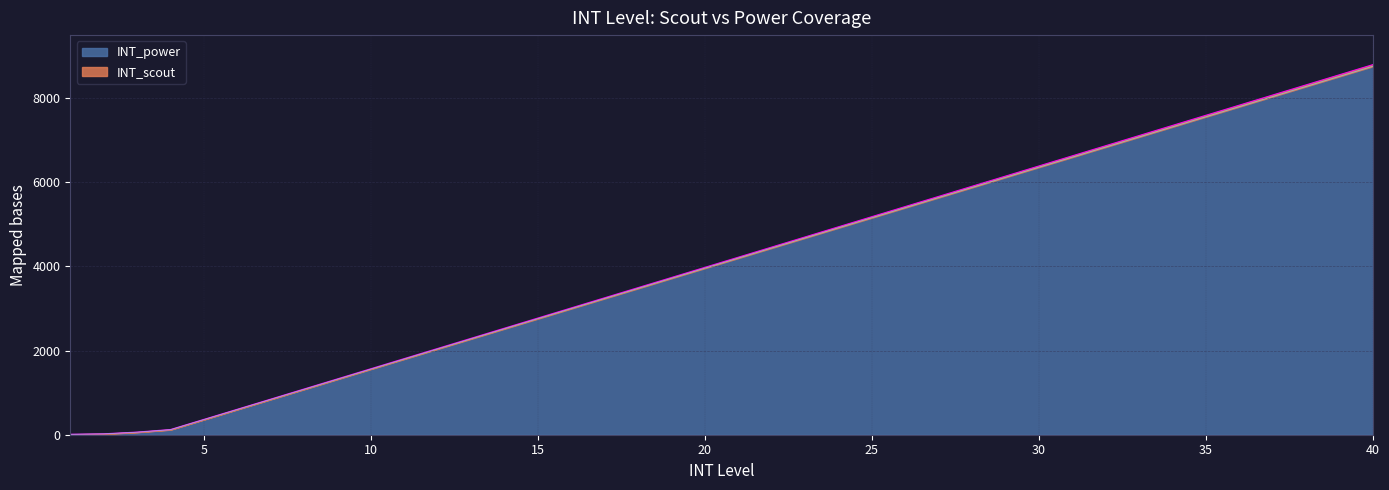

Which has a higher value, 26 or 15?

26